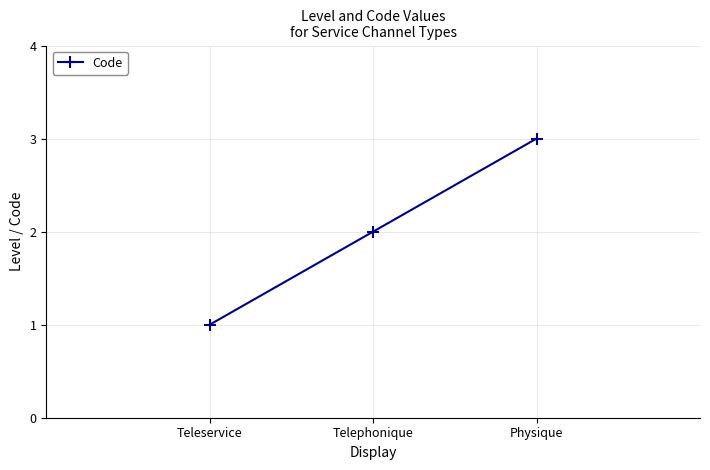

Rank the categories by value from highest to lowest.

Physique, Telephonique, Teleservice